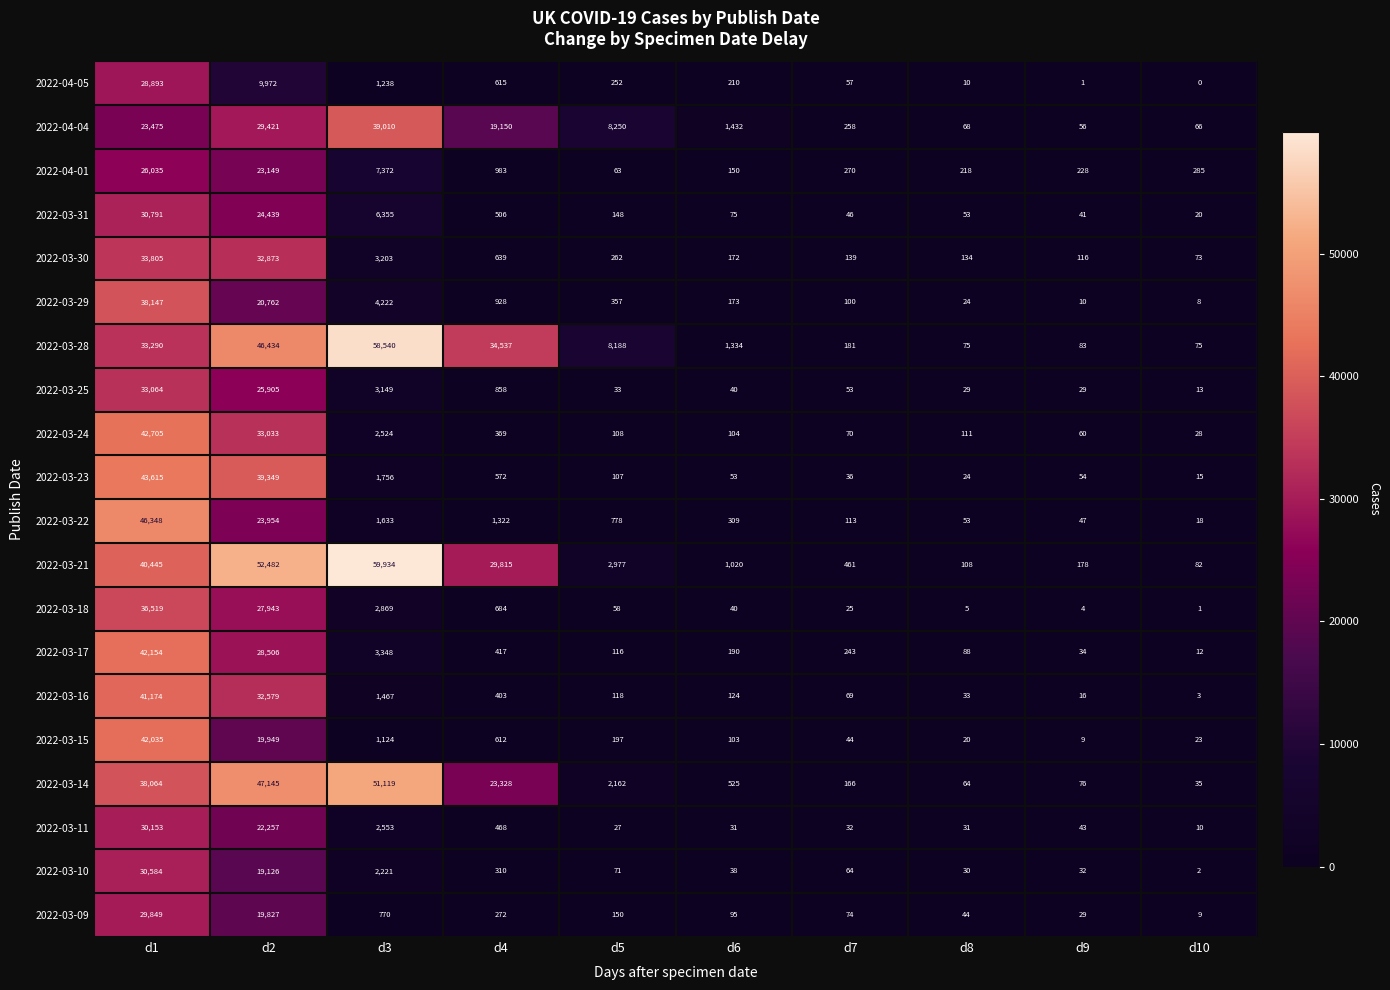

The value of 2022-03-28 at d9 is 17. True or false?

False